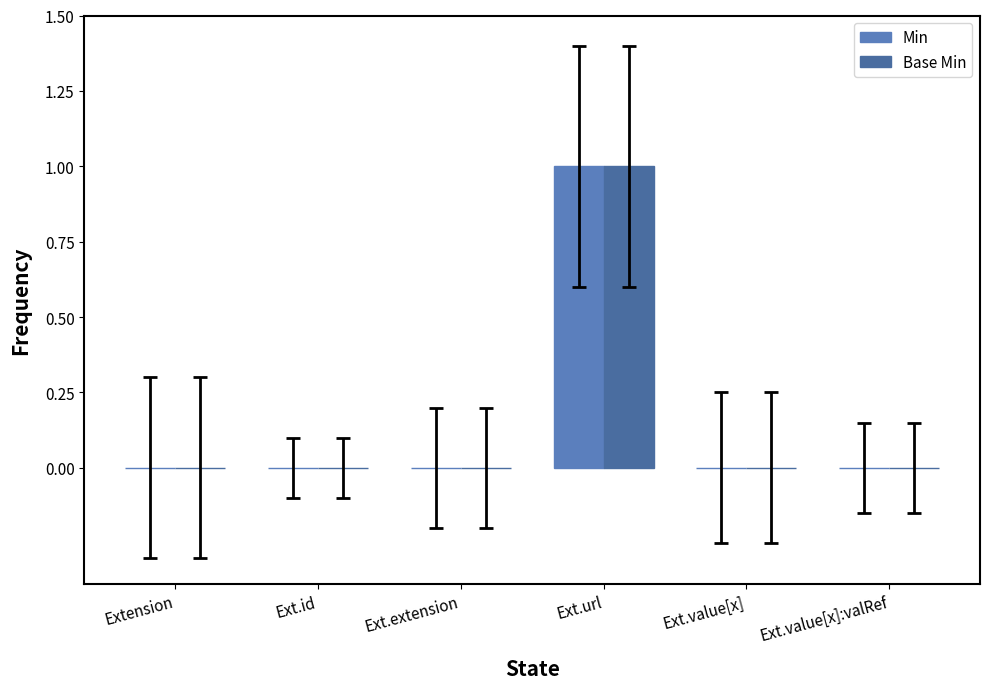

How many groups of bars are there?

6